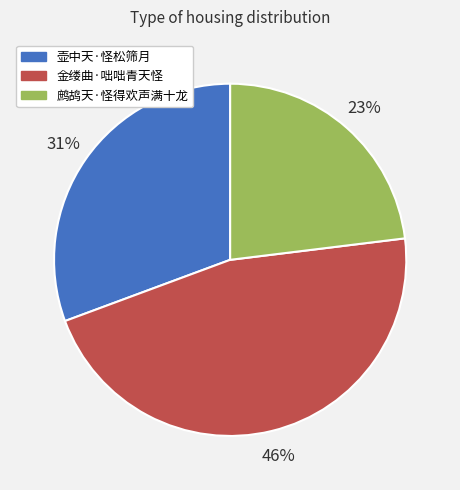

True or false: 鹧鸪天·怪得欢声满十龙 accounts for 23% of the total.

True